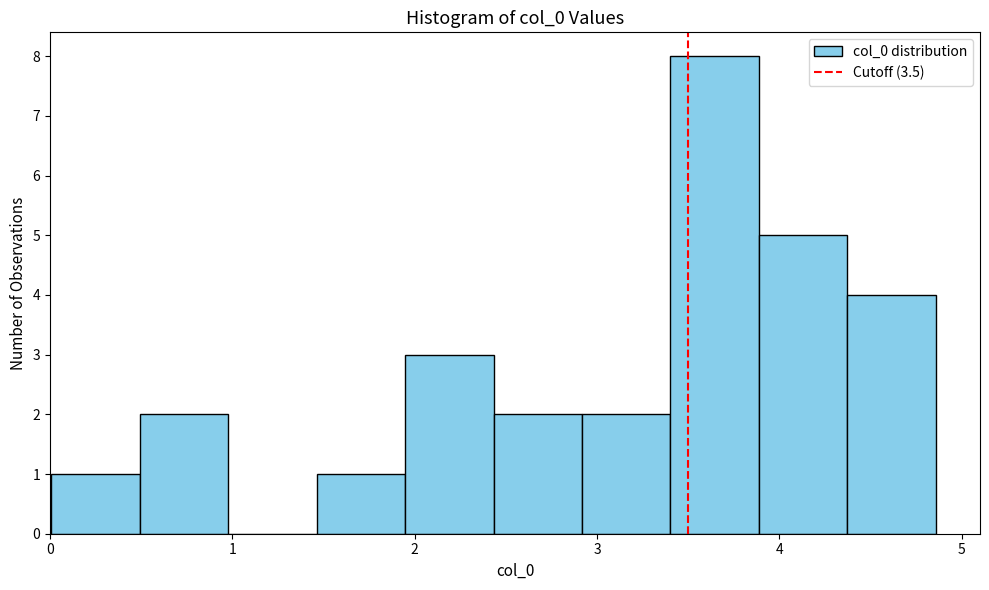

Reading left to right, list every bar in this chart as the range it spans on the x-axis followed by its height. Neither the bar edges nor the heights are printed on the chart, so give them approximately, as read against the axes.

0.0 to 0.5: 1
0.5 to 1.0: 2
1.0 to 1.5: 0
1.5 to 1.9: 1
1.9 to 2.4: 3
2.4 to 2.9: 2
2.9 to 3.4: 2
3.4 to 3.9: 8
3.9 to 4.4: 5
4.4 to 4.9: 4